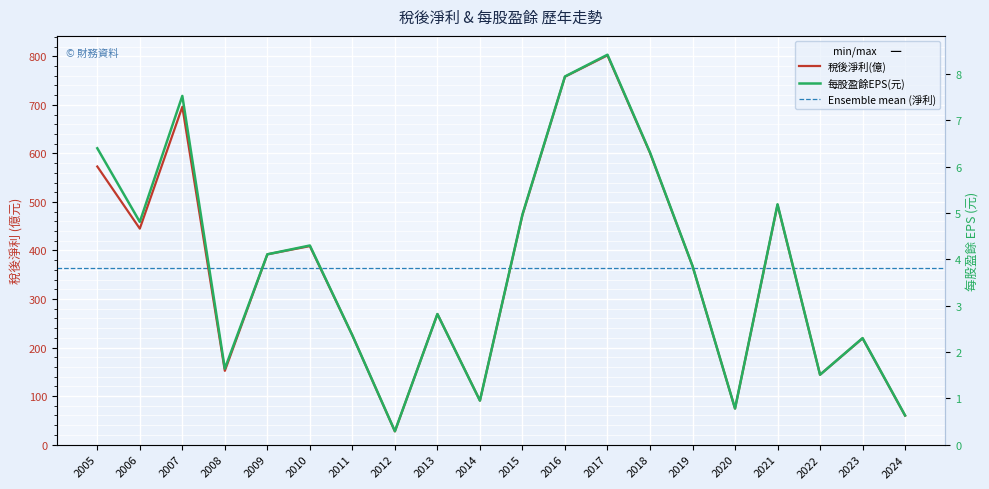

Which series has the widest spread of values?

稅後淨利(億)